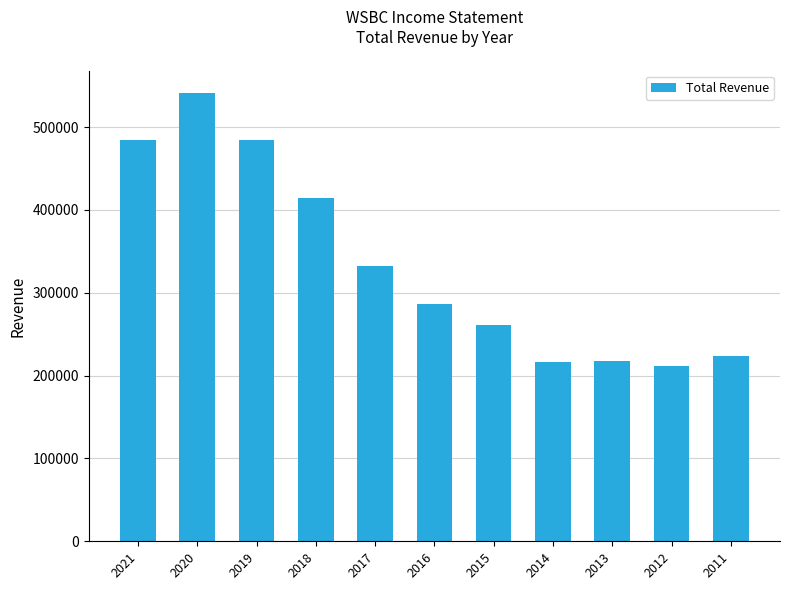

The value at 2014 is 70382. True or false?

False